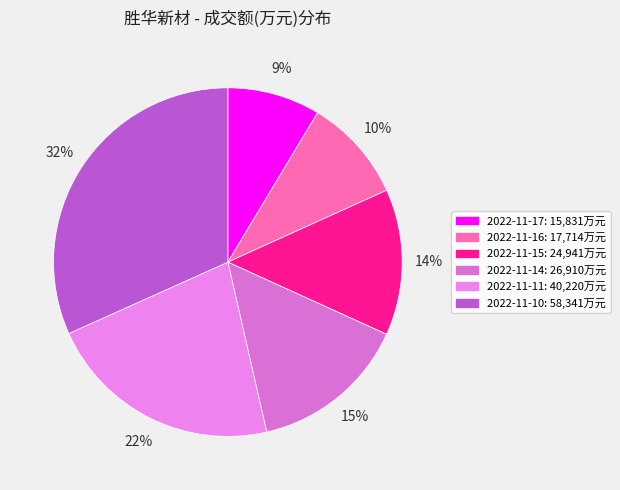

Does 2022-11-11 account for over 50% of the chart?

No